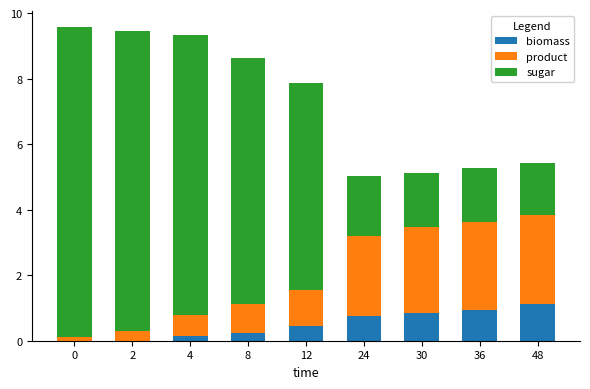

True or false: biomass has a value of 0.5 at 12.

True